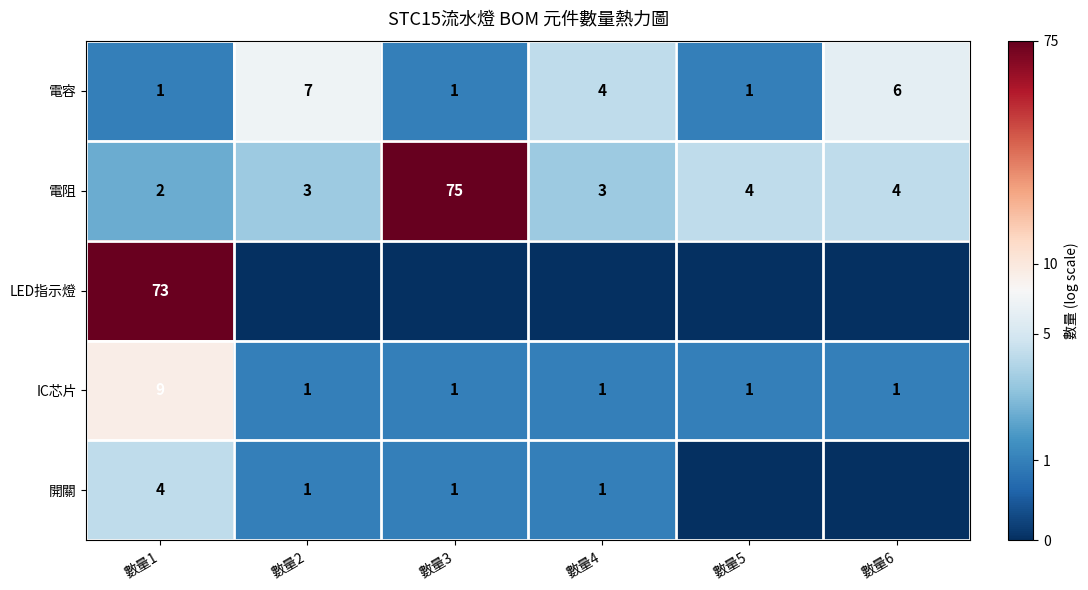

The 電阻 series shows 1.6 at 數量3. True or false?

False